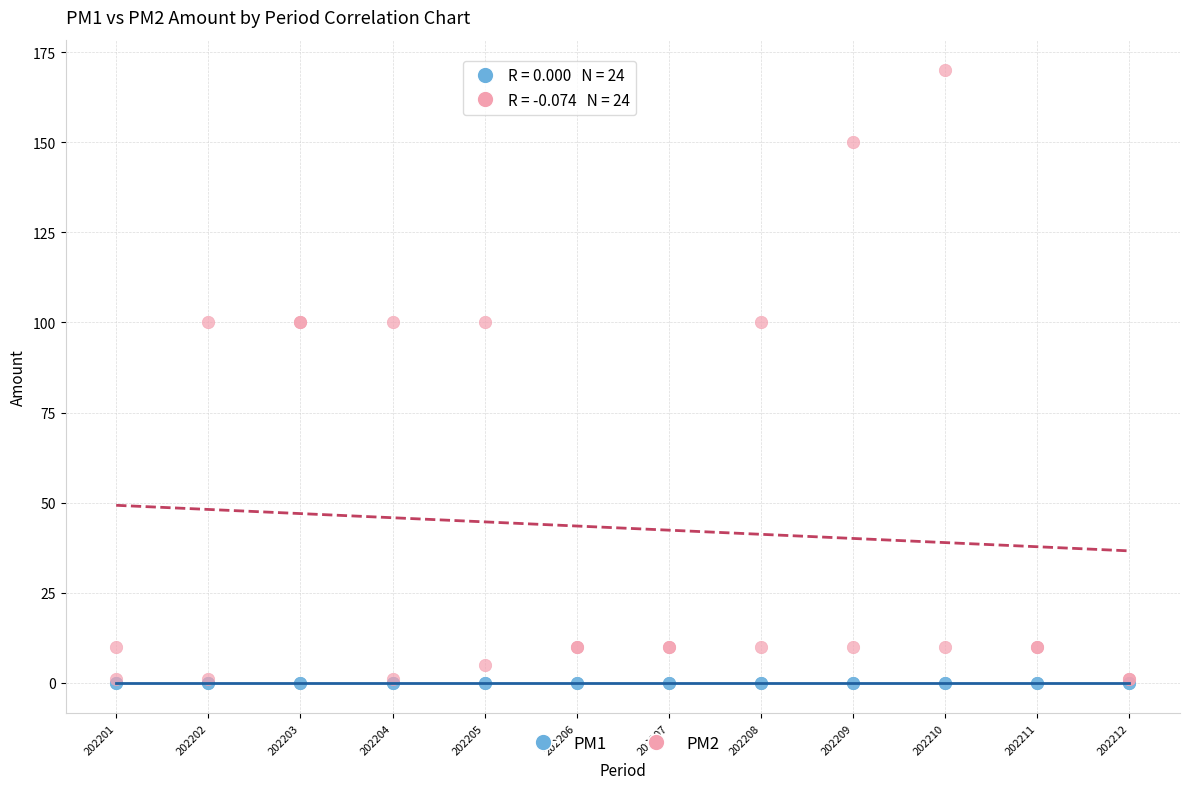

What are all the series names shown in the legend?

PM1, PM2